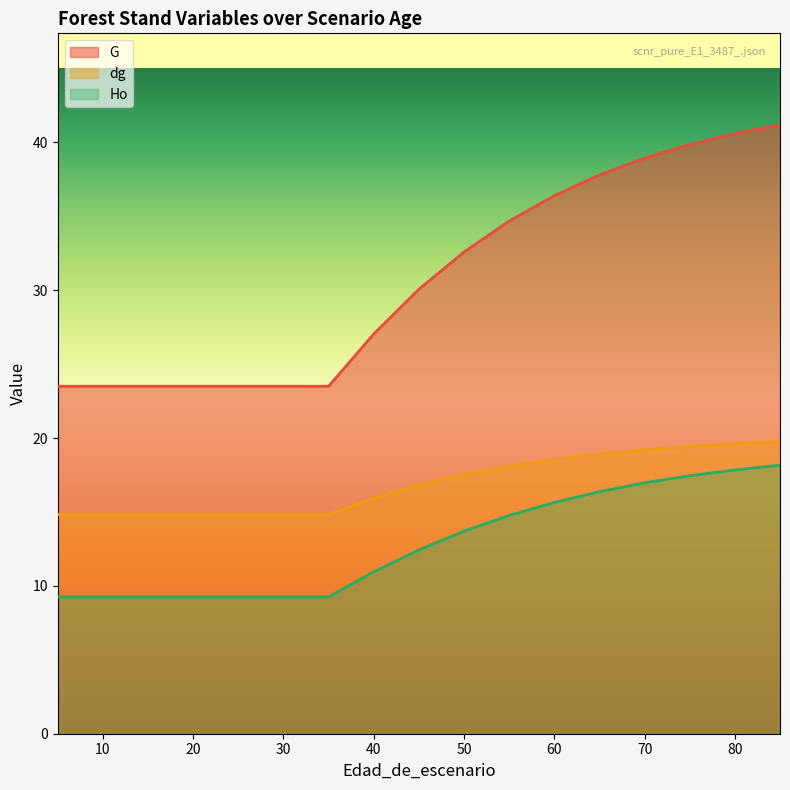

Reading left to right, list all the values displayed in this chart.

G: 5=23.5	10=23.5	15=23.5	20=23.5	25=23.5	30=23.5	35=23.5	40=27.0	45=30.1	50=32.6	55=34.7	60=36.4	65=37.8	70=38.9	75=39.9	80=40.6	85=41.2
dg: 5=14.8	10=14.8	15=14.8	20=14.8	25=14.8	30=14.8	35=14.8	40=15.9	45=16.8	50=17.5	55=18.1	60=18.6	65=18.9	70=19.2	75=19.4	80=19.6	85=19.8
Ho: 5=9.2	10=9.2	15=9.2	20=9.2	25=9.2	30=9.2	35=9.2	40=10.9	45=12.4	50=13.7	55=14.8	60=15.6	65=16.4	70=17.0	75=17.4	80=17.8	85=18.2